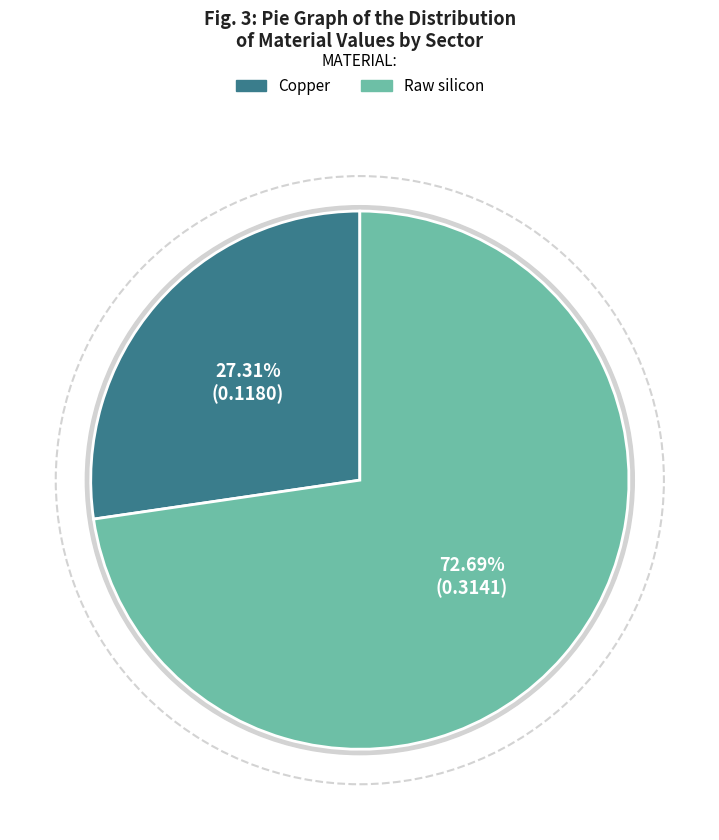

Does USA account for over 50% of the chart?

No